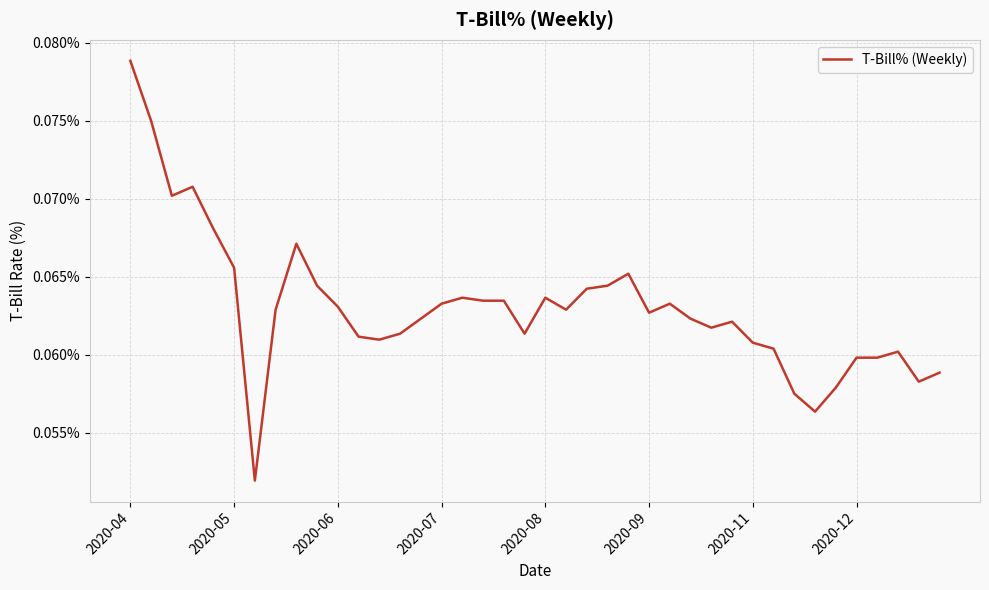

What is the value of the 14th point from the left?

0.1